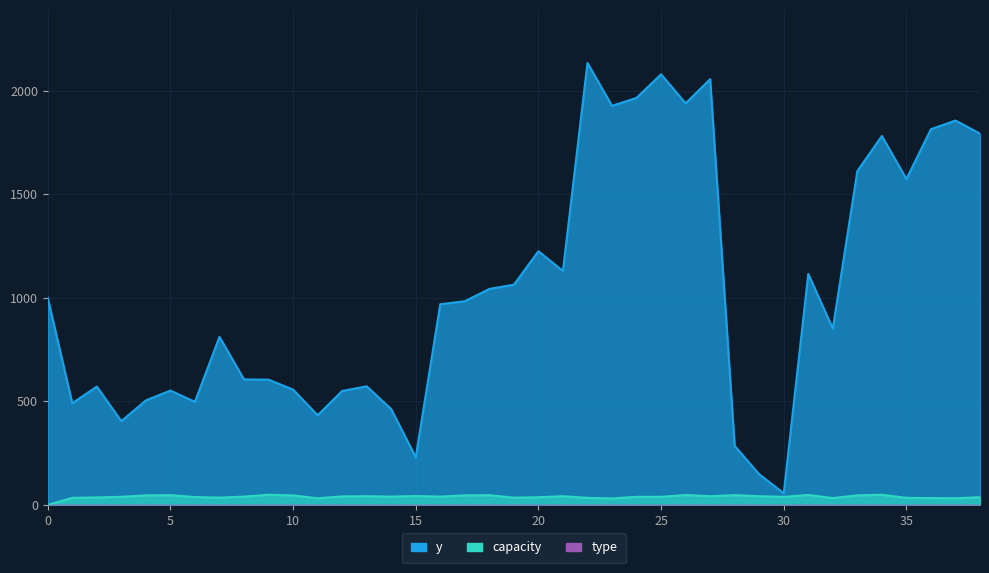

True or false: y has more than 1 interior local peaks.

True